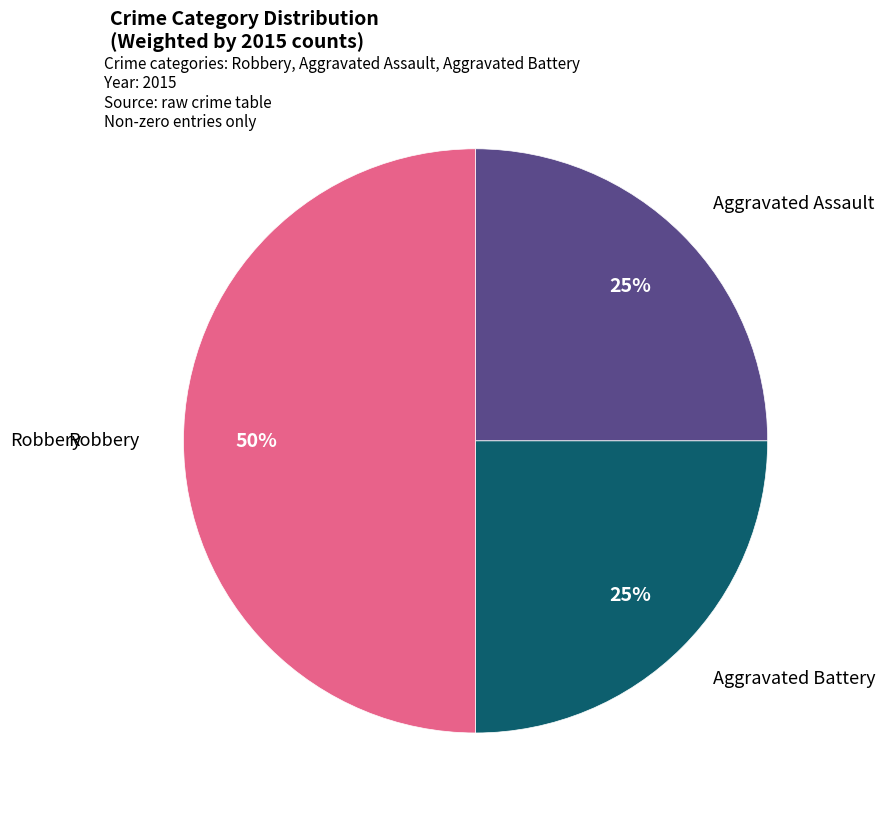

To the nearest percent, what is the difference between the largest and smallest slice percentages?

25%